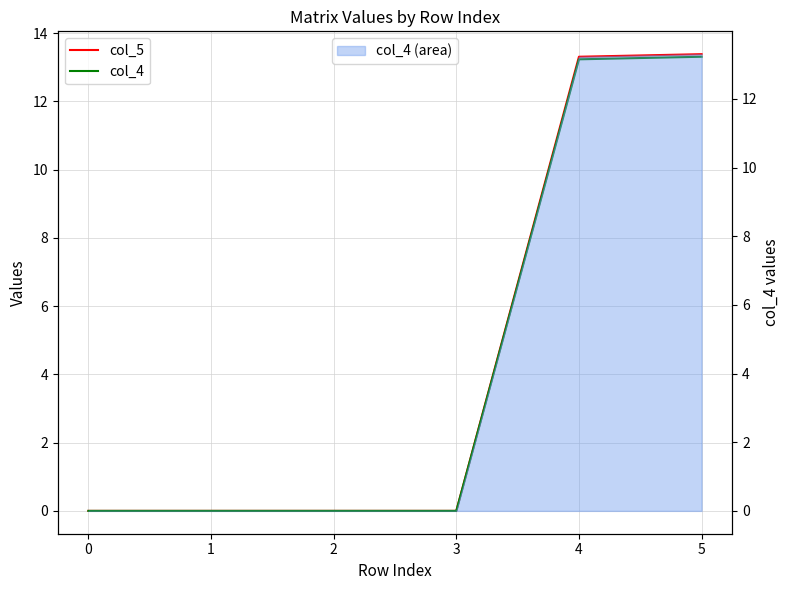

True or false: col_4 and col_5 cross at least once.

False